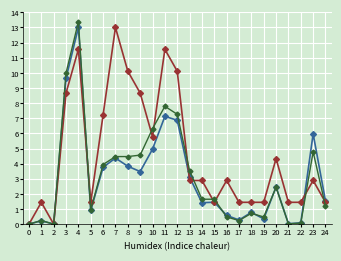

At which category is the sum across all series the highest?

4